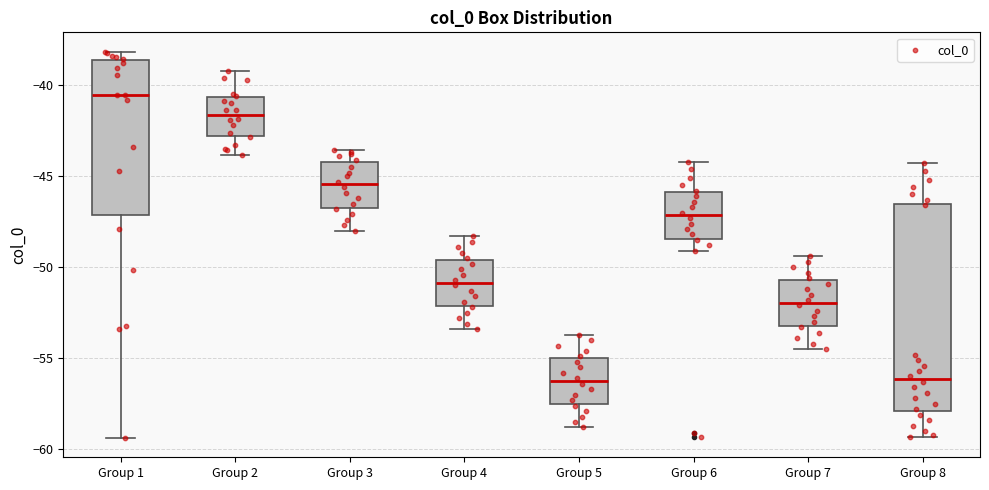

Where does the upper whisker of the box for Group 8 end on the y-axis? The values are not printed on the chart, so give them approximately, as read against the axis.

-44.5